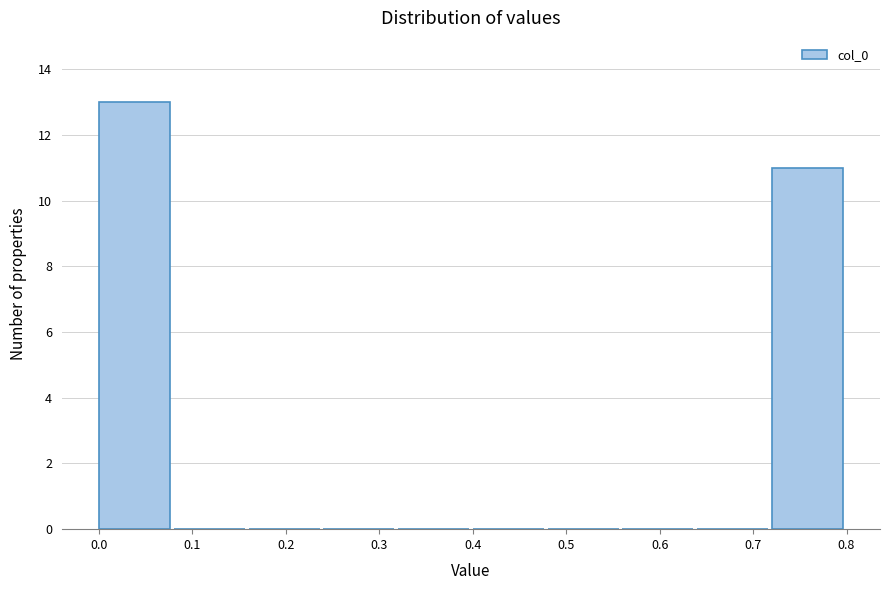

Reading left to right, list every bar in this chart as the range it spans on the x-axis followed by its height. The values are not printed on the chart, so give them approximately, as read against the axis.

0.00 to 0.08: 13
0.08 to 0.16: 0
0.16 to 0.24: 0
0.24 to 0.32: 0
0.32 to 0.40: 0
0.40 to 0.48: 0
0.48 to 0.56: 0
0.56 to 0.64: 0
0.64 to 0.72: 0
0.72 to 0.80: 11